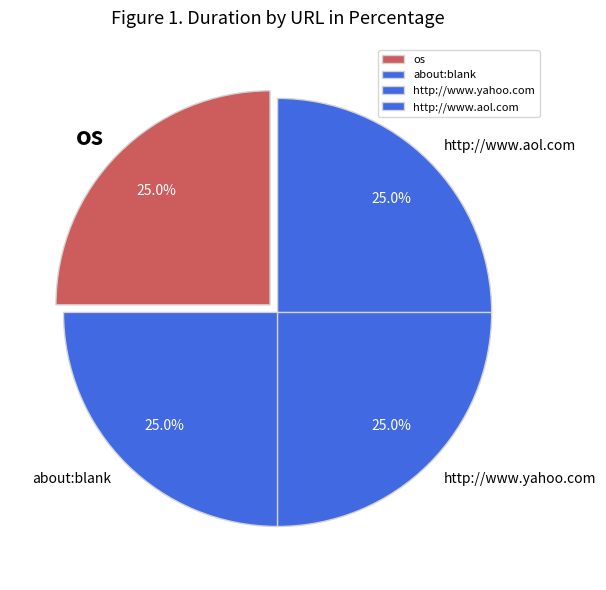

To the nearest percent, what is the combined percentage of http://www.yahoo.com and os?

50%